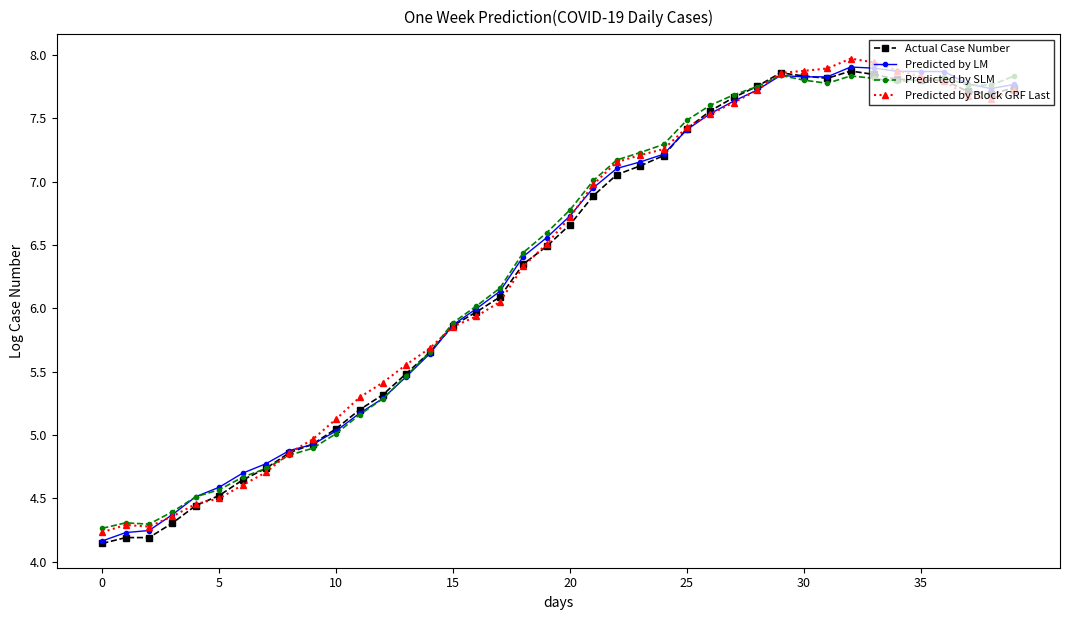

True or false: Predicted by SLM has more than 2 points higher than both neighbors.

True